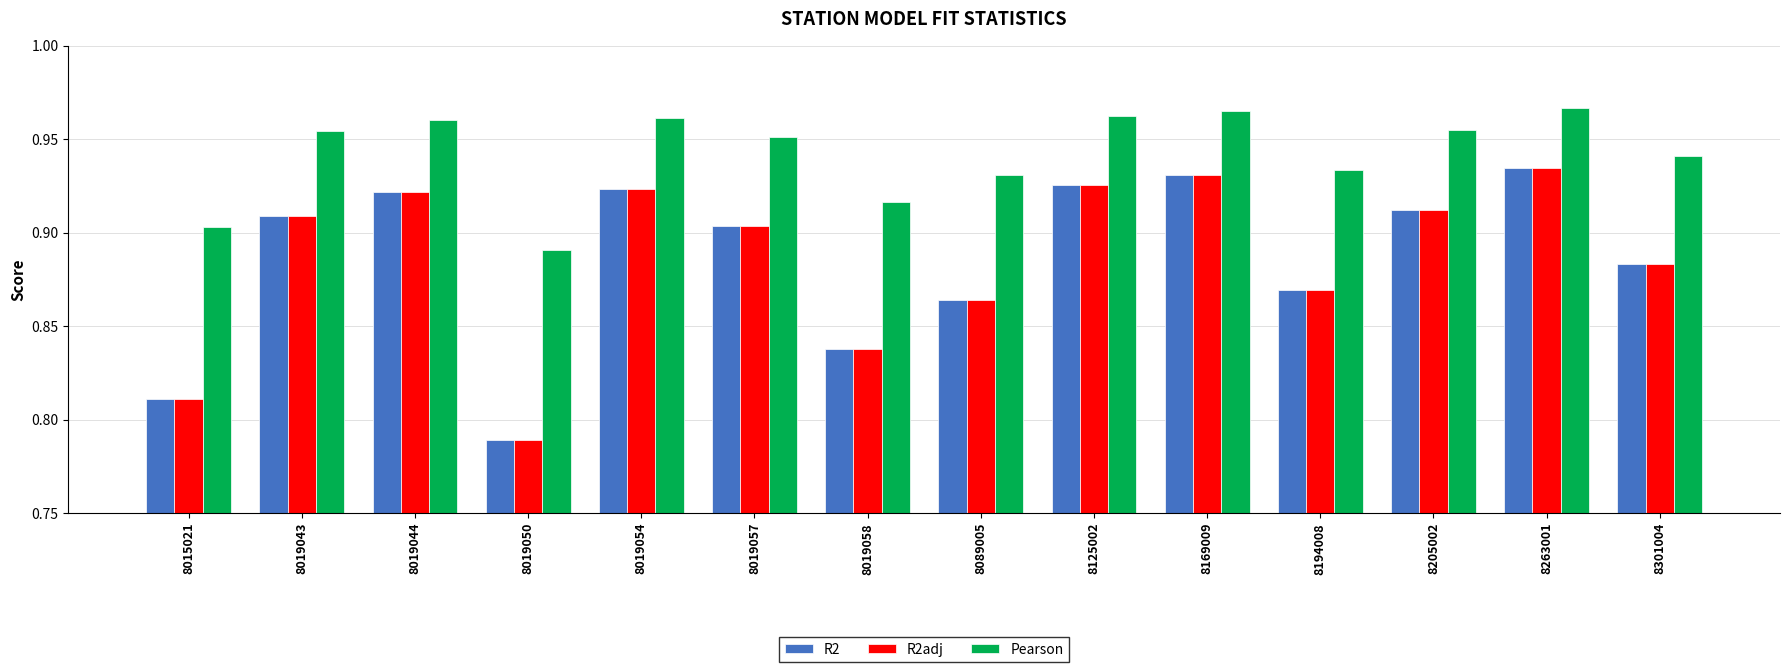

Which series has the largest total across all categories?

Pearson